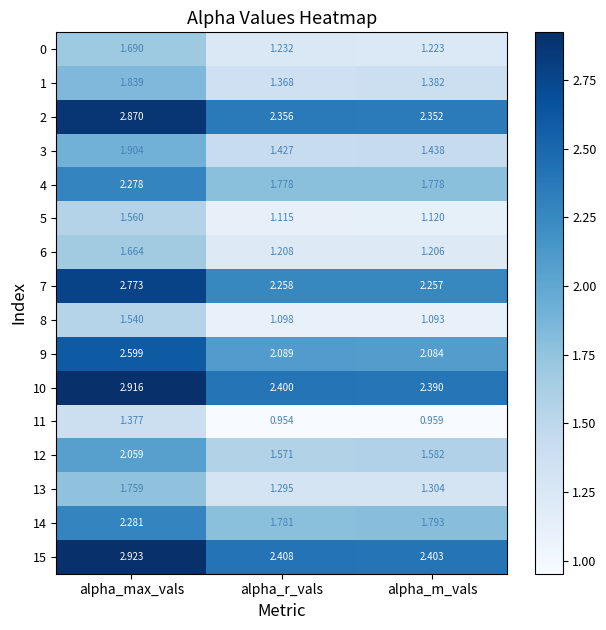

What is the total value across all series at alpha_max_vals?

34.0